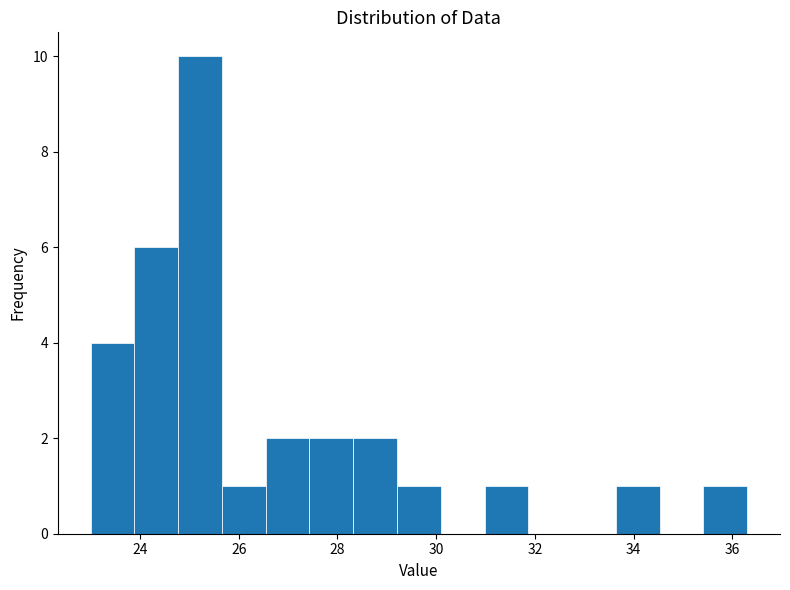

Reading left to right, transcribe this chart: for each bar, give the range it covers on the x-axis and its height. Neither the bar edges nor the heights are printed on the chart, so give them approximately, as read against the axes.

23.0 to 23.8: 4
23.8 to 24.8: 6
24.8 to 25.6: 10
25.6 to 26.6: 1
26.6 to 27.4: 2
27.4 to 28.4: 2
28.4 to 29.2: 2
29.2 to 30.0: 1
30.0 to 31.0: 0
31.0 to 31.8: 1
31.8 to 32.8: 0
32.8 to 33.6: 0
33.6 to 34.6: 1
34.6 to 35.4: 0
35.4 to 36.4: 1